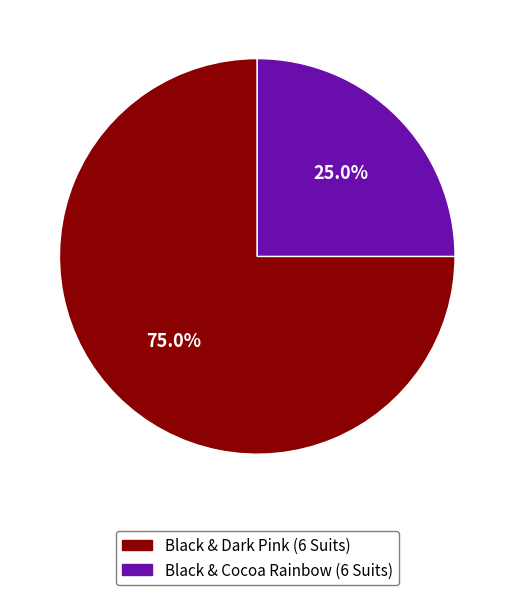

To the nearest percent, what percentage of the pie is Black & Dark Pink (6 Suits)?

75%